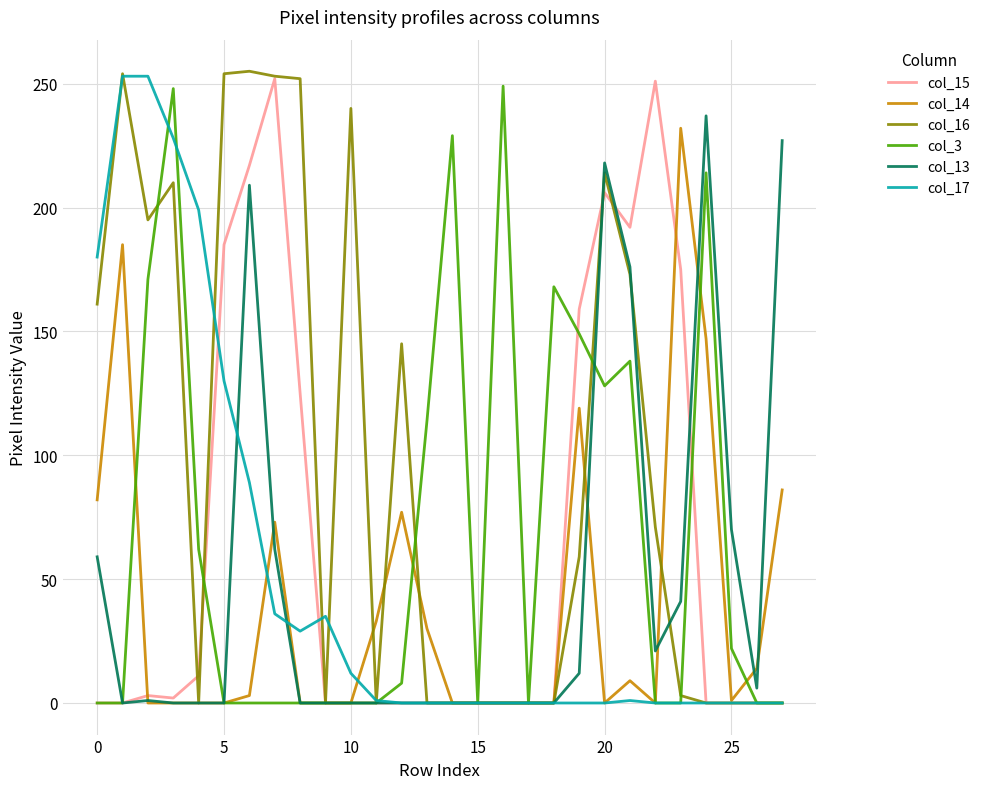

What is the maximum value for col_14?

232